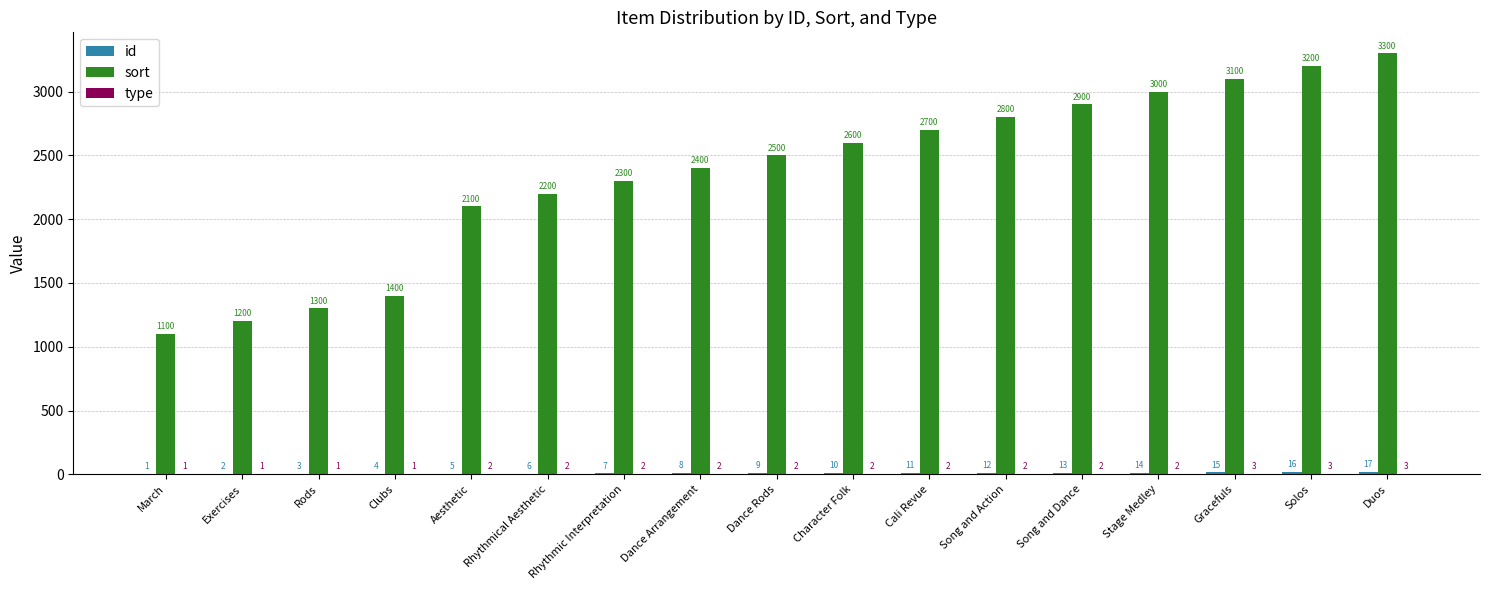

What is the sum of all sort values?

40100